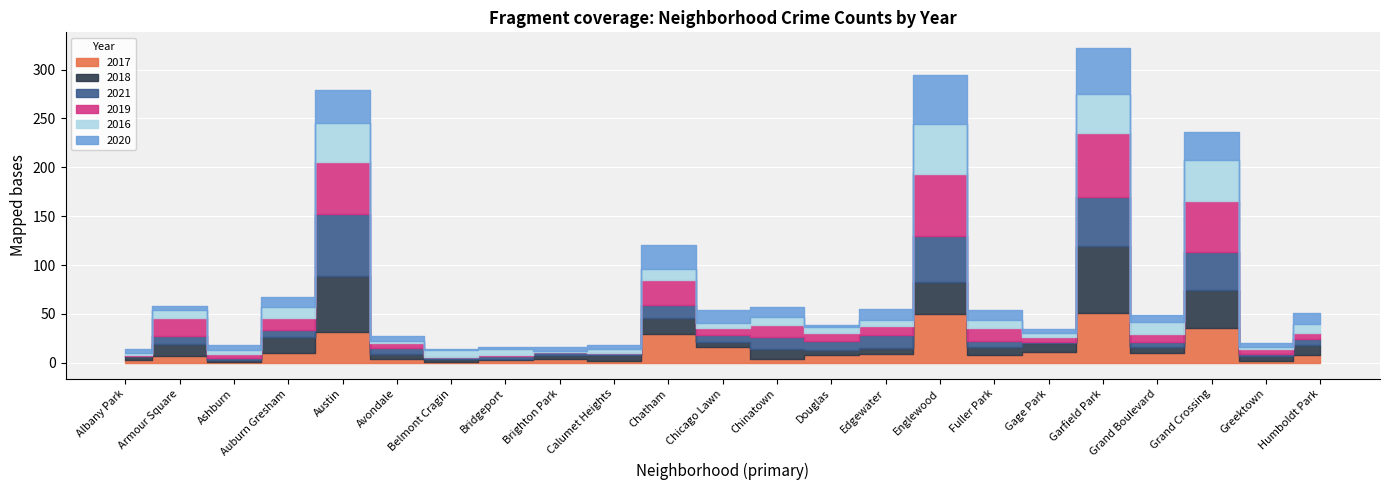

The 2017 series shows 11 at Gage Park. True or false?

True